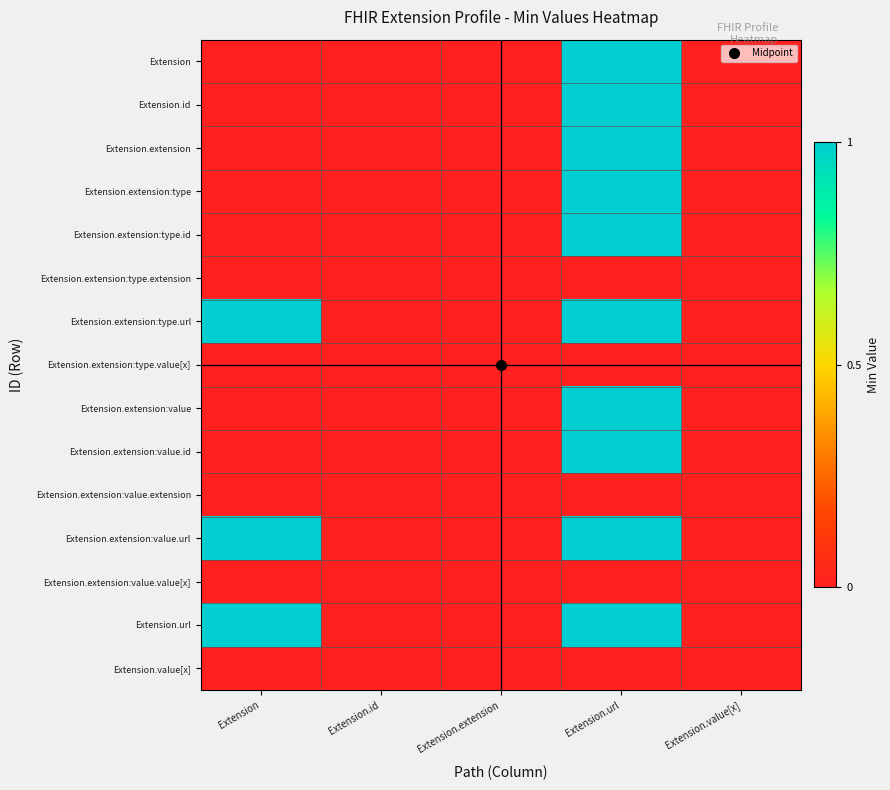

Which series has the widest spread of values?

Extension